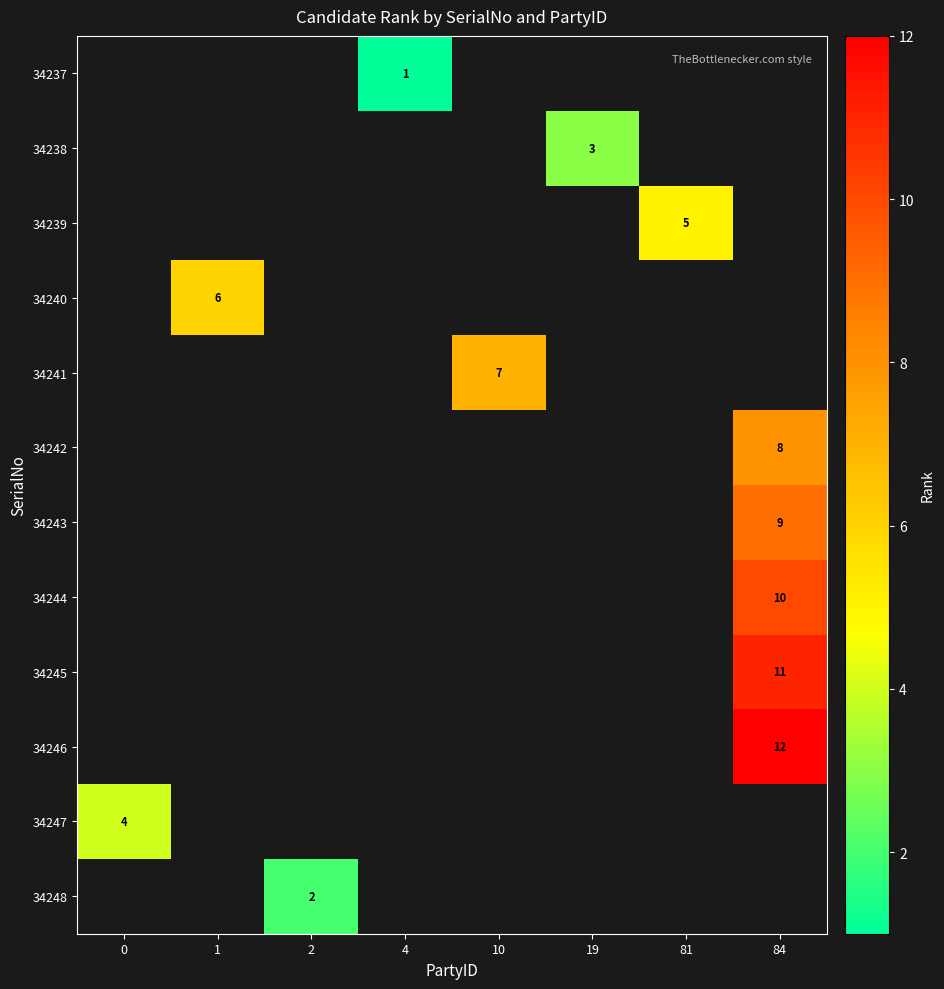

Is it true that 34239 equals 5 at 81?

True